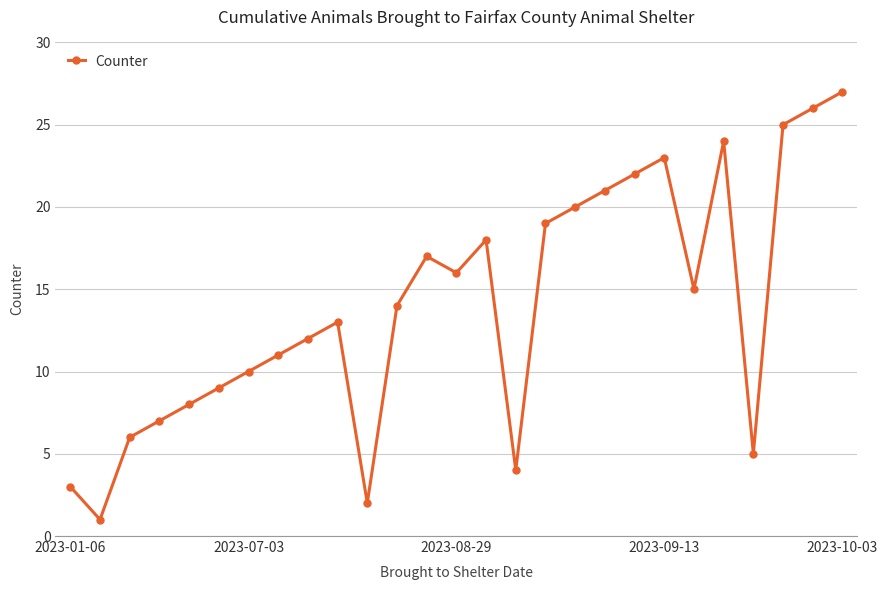

What is the maximum value shown in the chart?

27